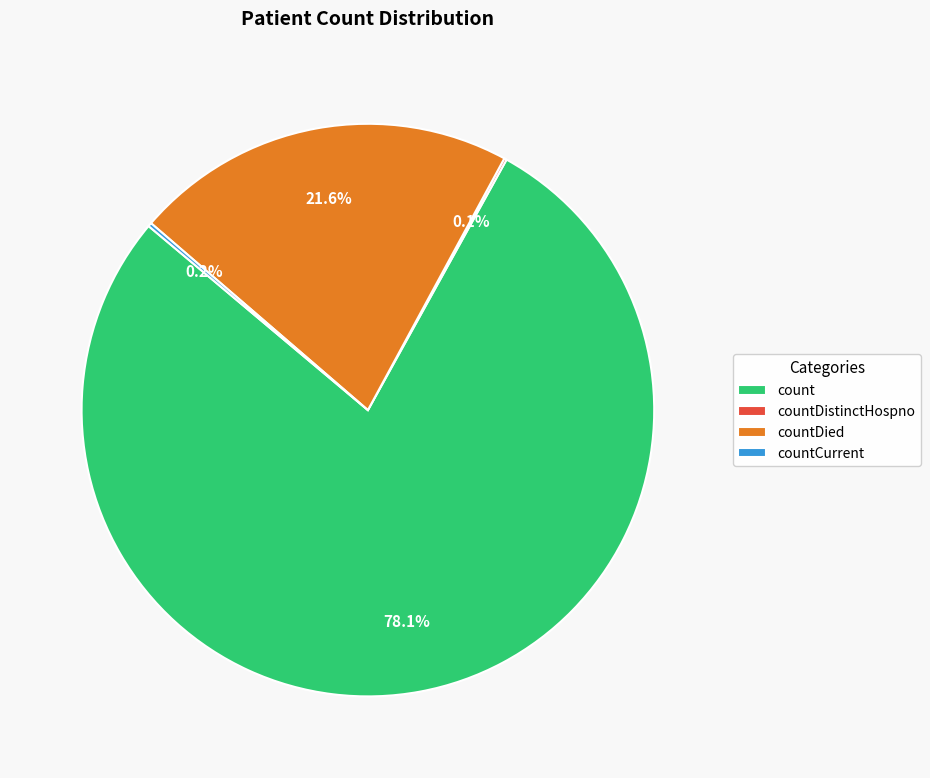

Is the sum of count and countDied greater than half?

Yes